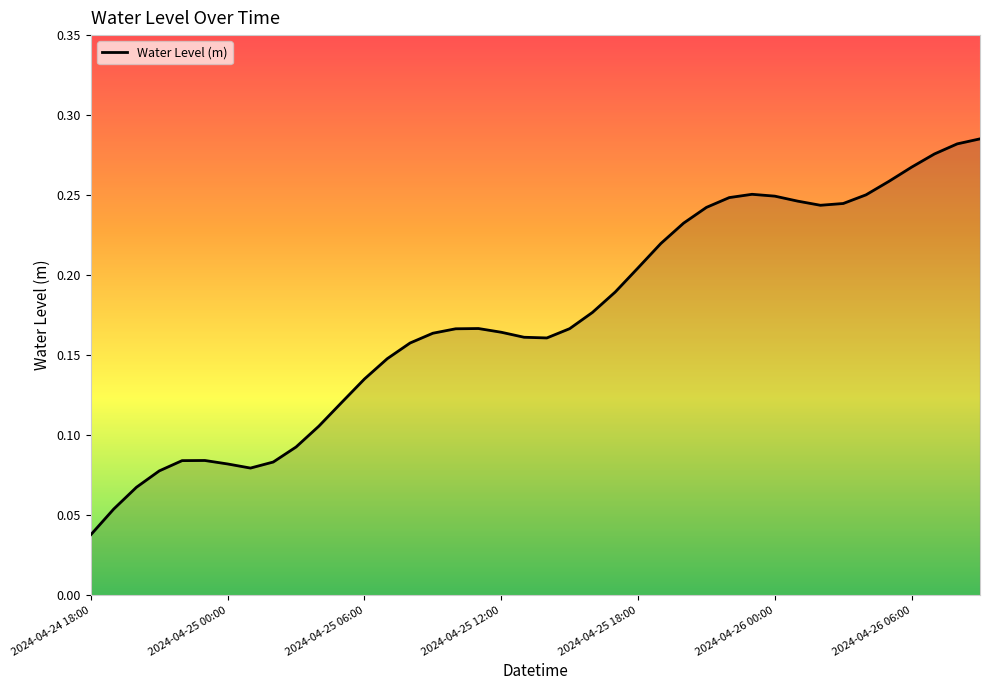

What is the difference between the second highest and second lowest values?

0.2